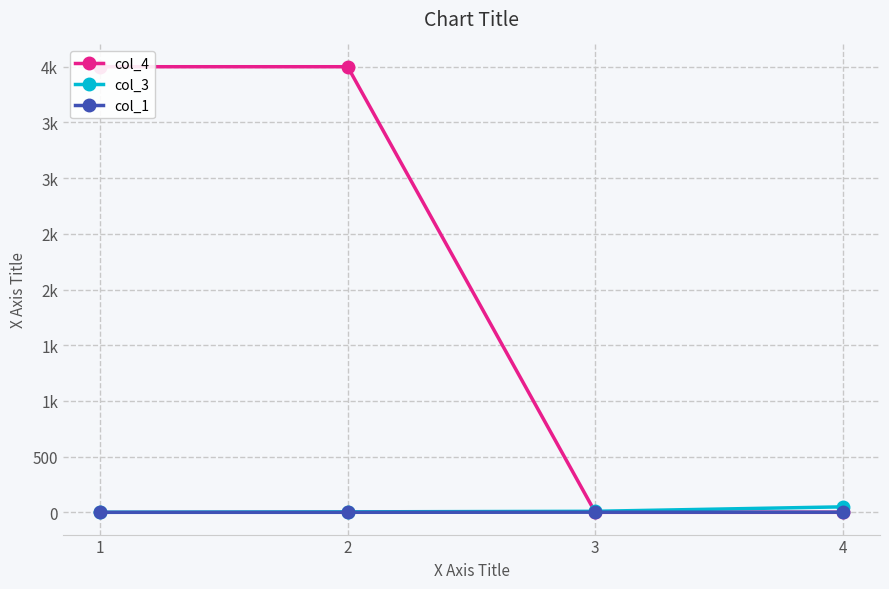

Reading left to right, list all the values displayed in this chart.

col_4: 1=4000	2=4000	3=1	4=1
col_3: 1=1	2=5	3=10	4=50
col_1: 1=1	2=1	3=2	4=2